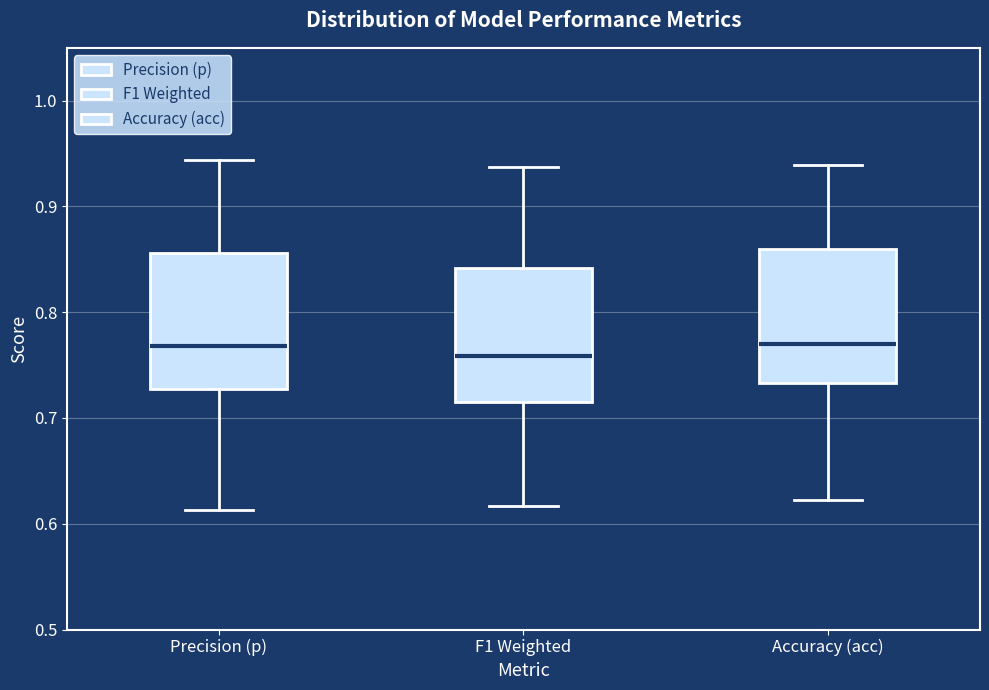

Where is the lower edge of the box for Accuracy (acc) on the y-axis? The values are not printed on the chart, so give them approximately, as read against the axis.

0.73